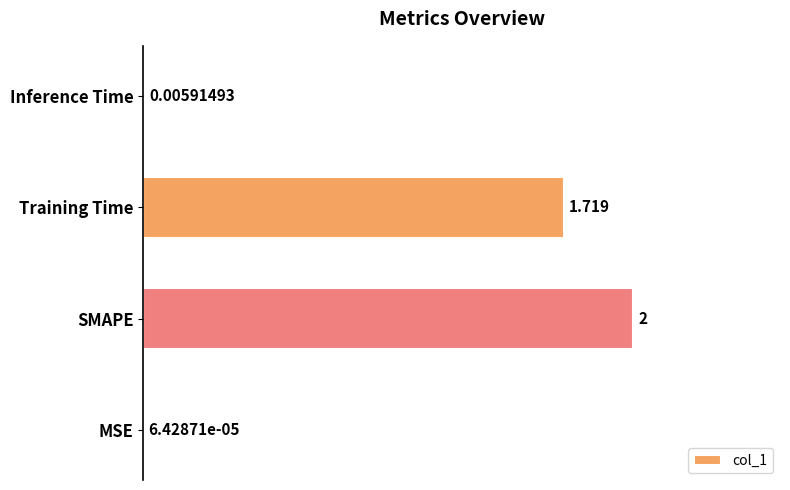

Between Inference Time and SMAPE, which is larger?

SMAPE